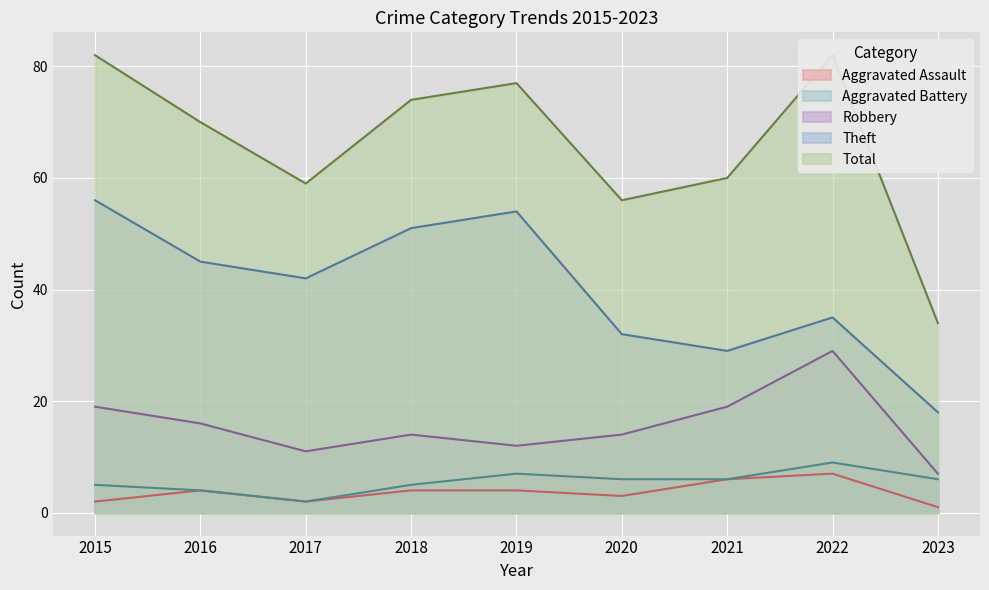

True or false: Aggravated Assault and Aggravated Battery cross at least once.

False